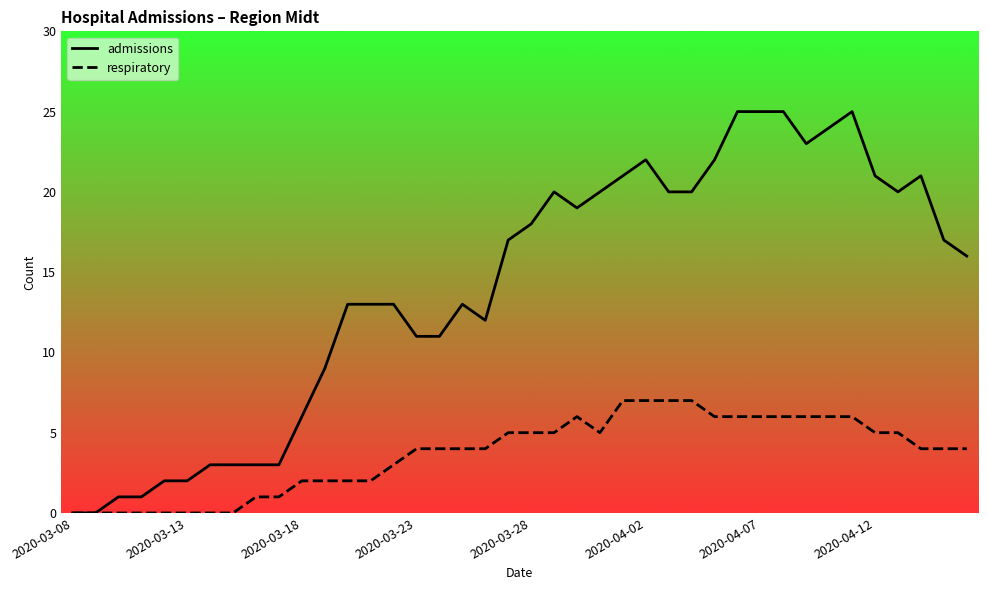

What is the maximum value for admissions?

25